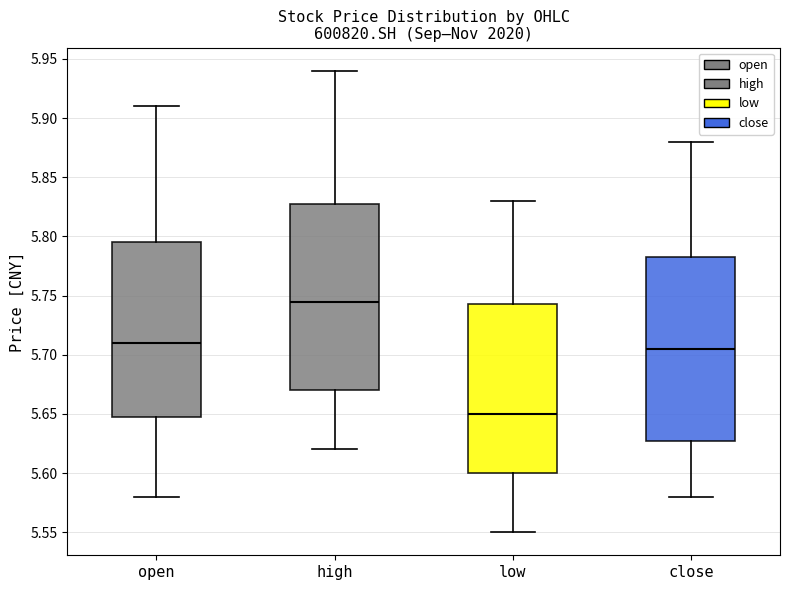

Which box's median line is the highest?

high